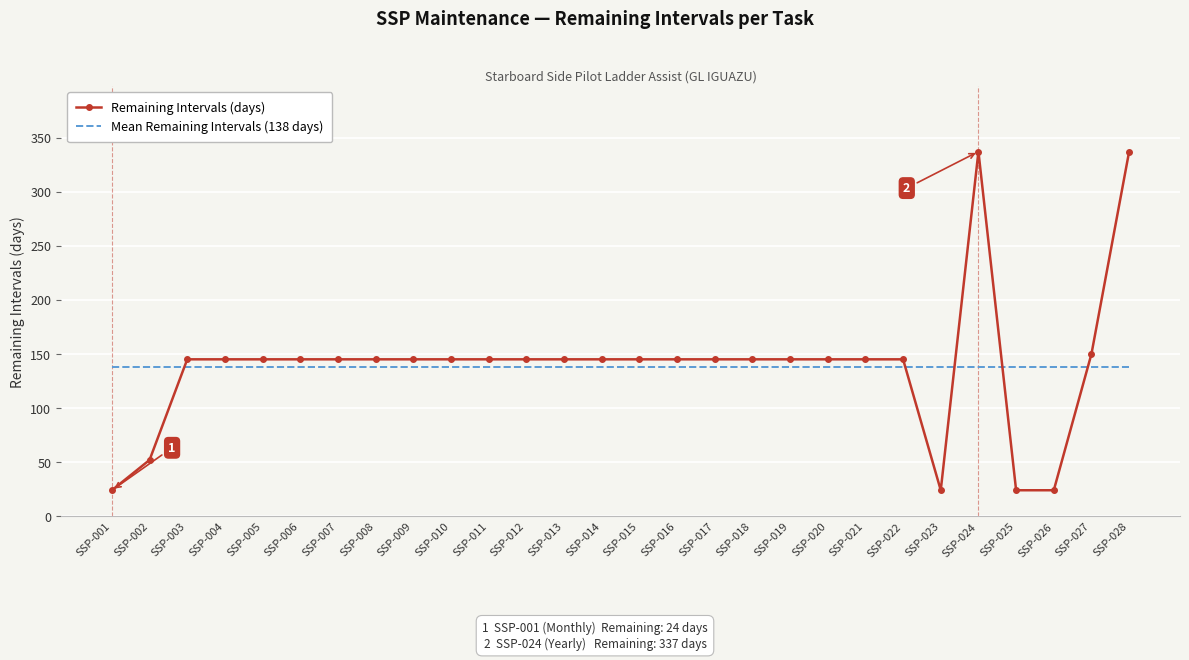

Is it true that Remaining Intervals (days) equals 92.0 at SSP-013?

False